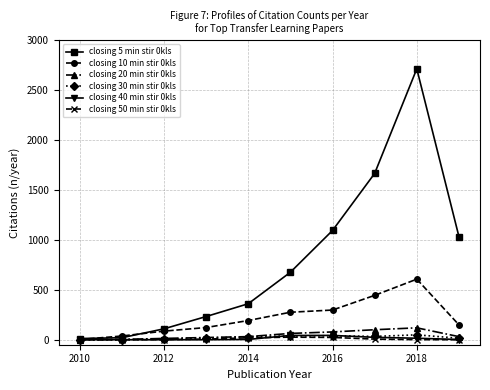

Count the number of data series in this chart.

6